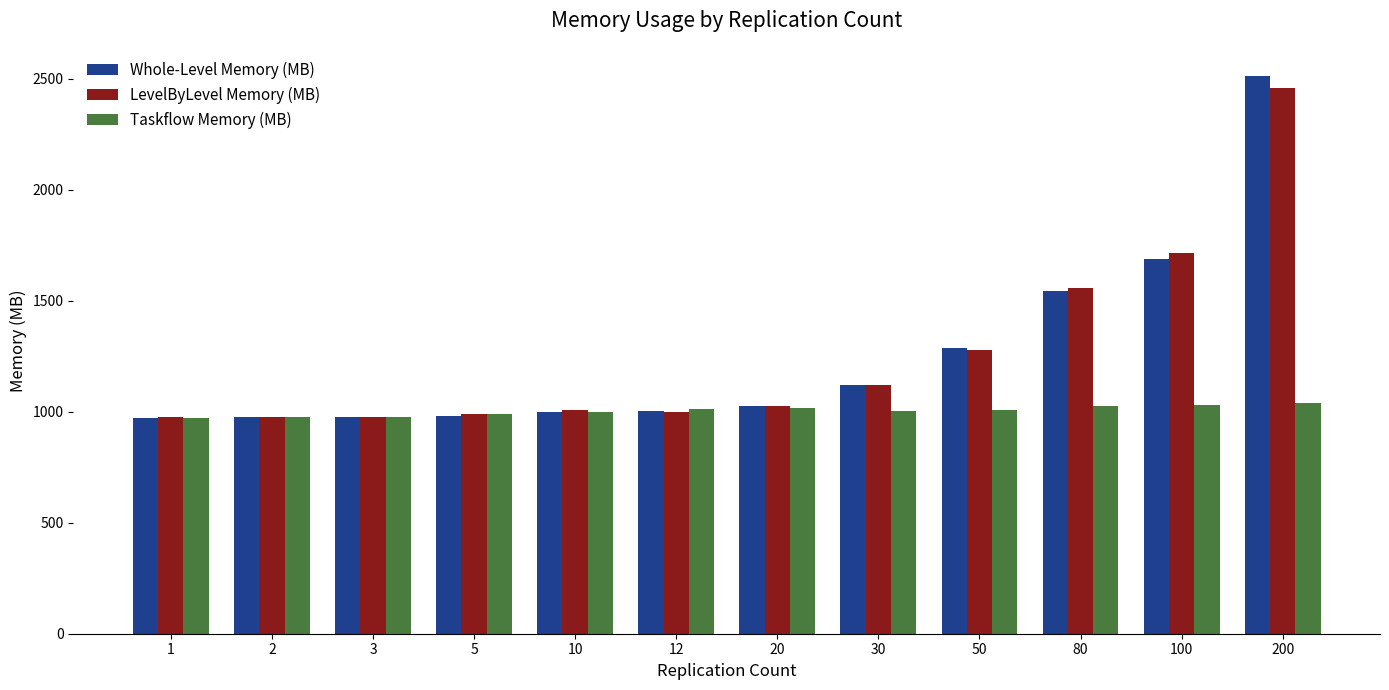

What is the difference between the maximum and minimum values in the Whole-Level Memory (MB) series?

1540.6